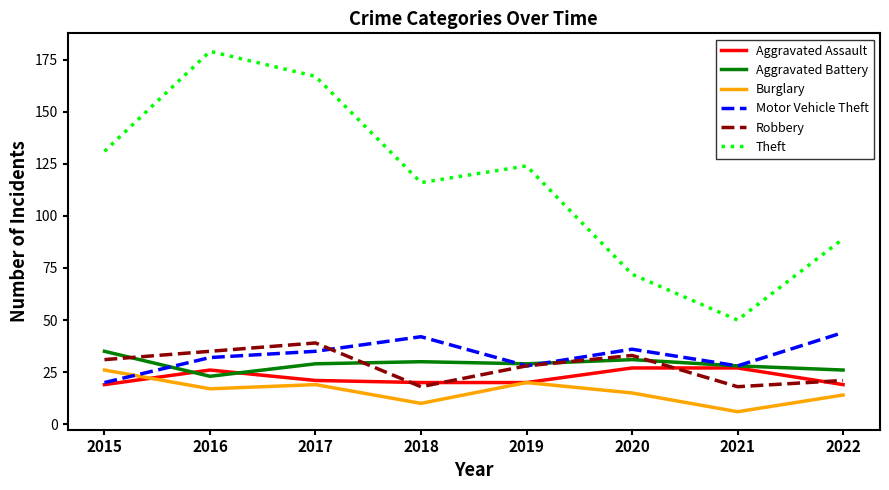

Which series changed the most between 2018 and 2022?

Theft